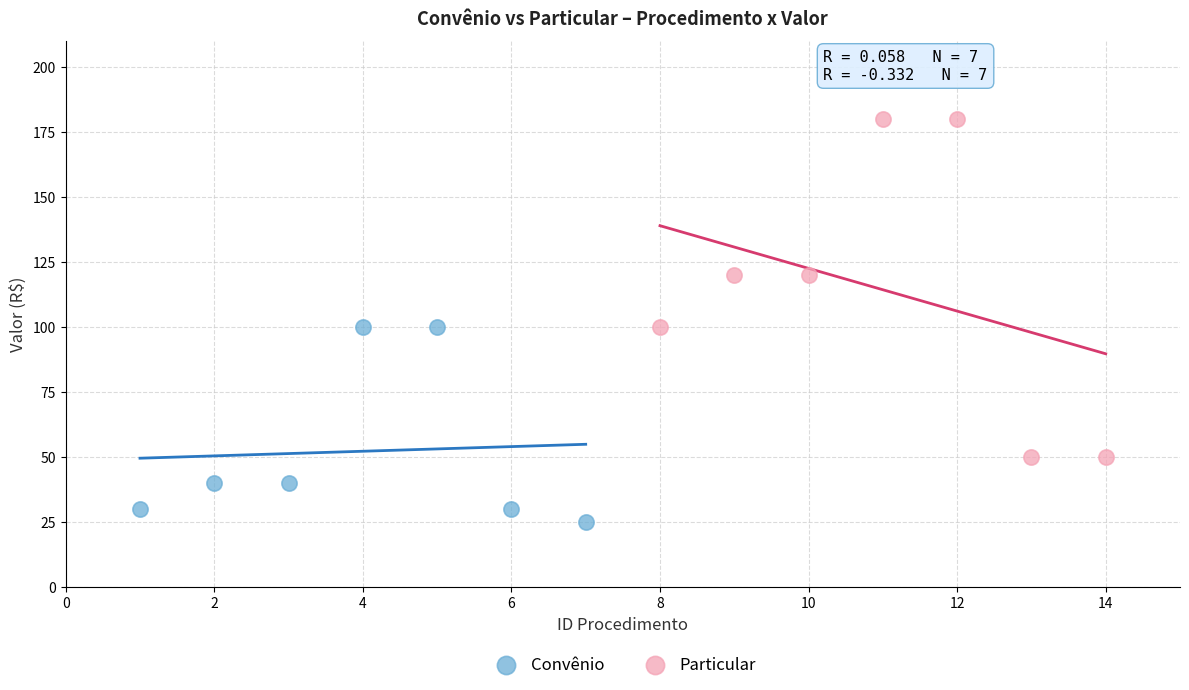

Which series contains the lowest Y value?

Convênio